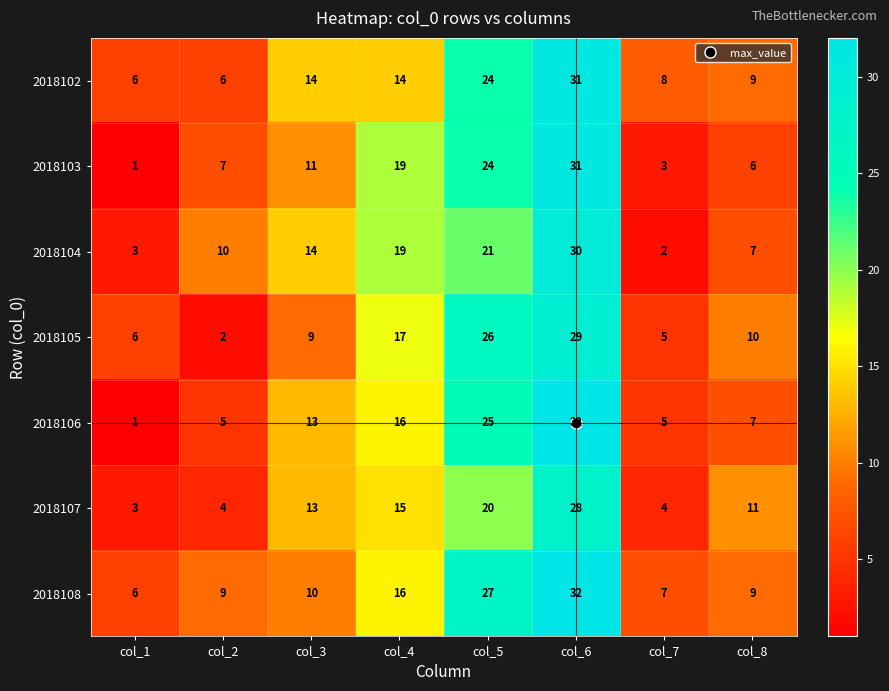

List the labels in order of 2018103 value, largest first.

col_6, col_5, col_4, col_3, col_2, col_8, col_7, col_1